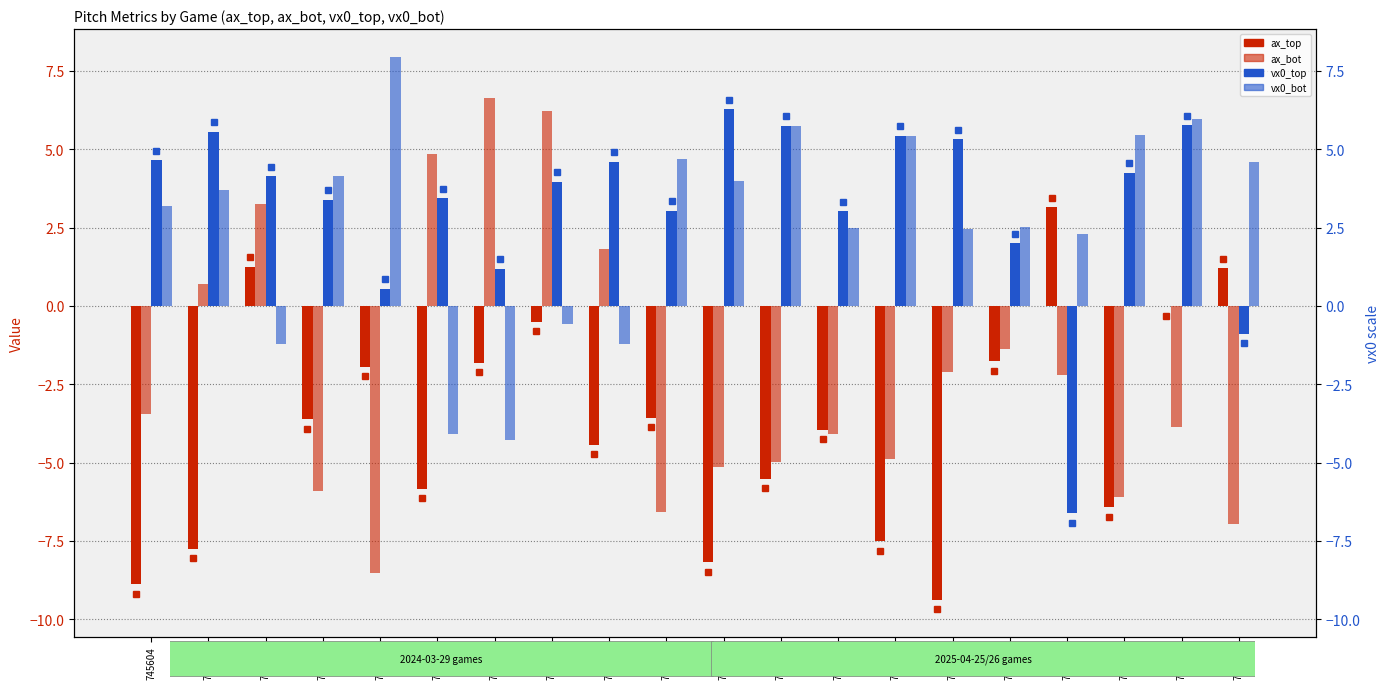

Reading left to right, extract all data points from this chart.

ax_top: -8.9	-7.8	1.2	-3.6	-1.9	-5.8	-1.8	-0.5	-4.4	-3.6	-8.2	-5.5	-4.0	-7.5	-9.4	-1.8	3.1	-6.4	-0.0	1.2
ax_bot: -3.5	0.7	3.2	-5.9	-8.5	4.8	6.6	6.2	1.8	-6.6	-5.1	-5.0	-4.1	-4.9	-2.1	-1.4	-2.2	-6.1	-3.9	-7.0
vx0_top: 4.7	5.6	4.1	3.4	0.6	3.4	1.2	4.0	4.6	3.0	6.3	5.8	3.0	5.4	5.3	2.0	-6.6	4.3	5.8	-0.9
vx0_bot: 3.2	3.7	-1.2	4.1	8.0	-4.1	-4.3	-0.6	-1.2	4.7	4.0	5.8	2.5	5.4	2.5	2.5	2.3	5.4	6.0	4.6